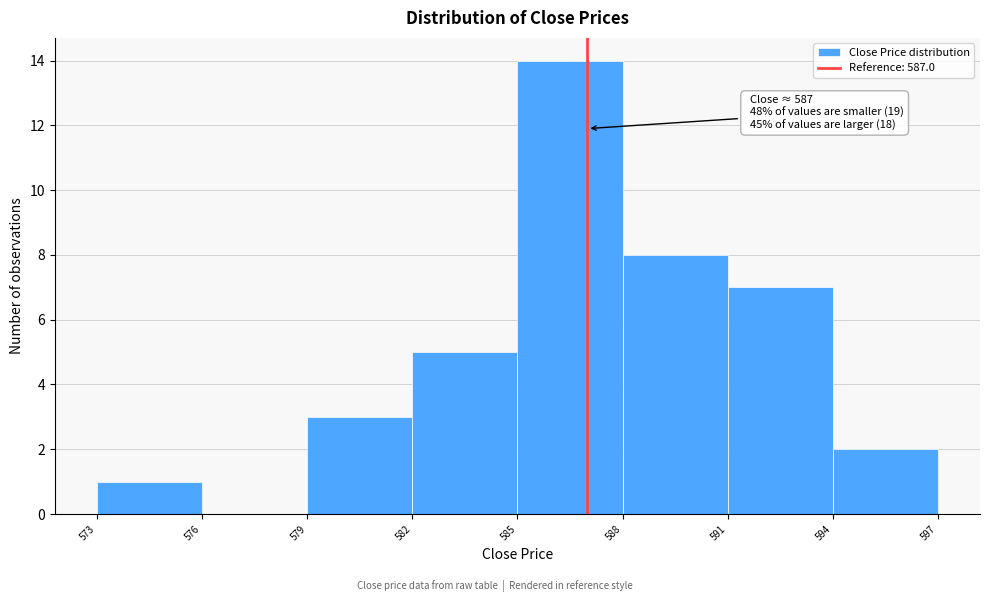

Which range on the x-axis has the tallest bar?

585 to 588